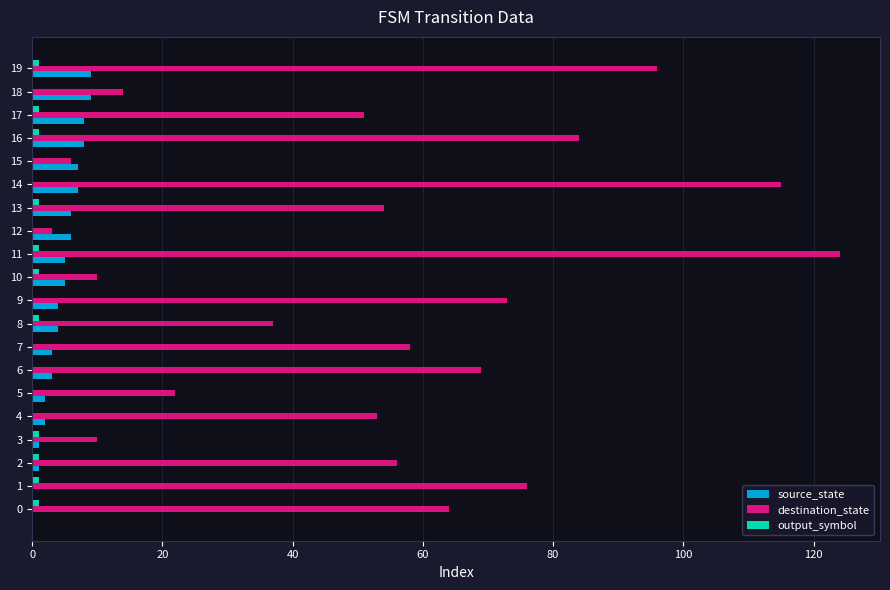

What is the sum of all destination_state values?

1075